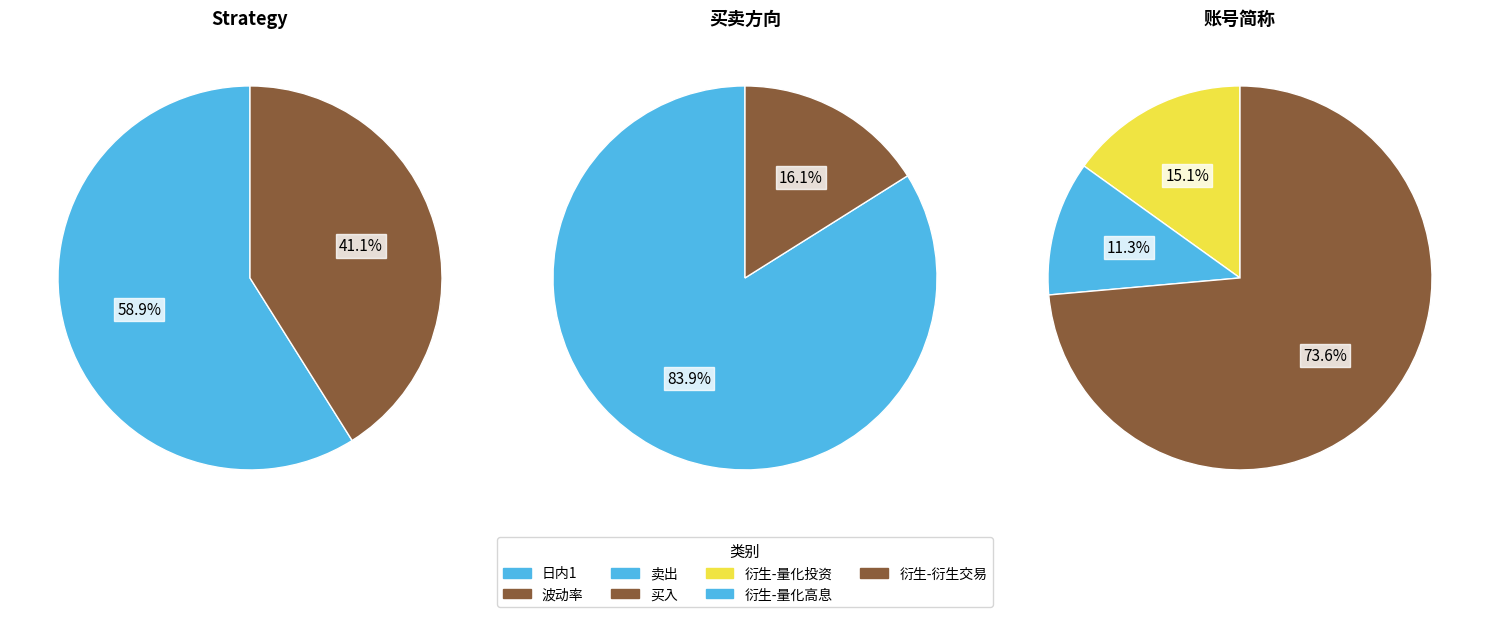

Is 日内1 the majority of the pie?

Yes